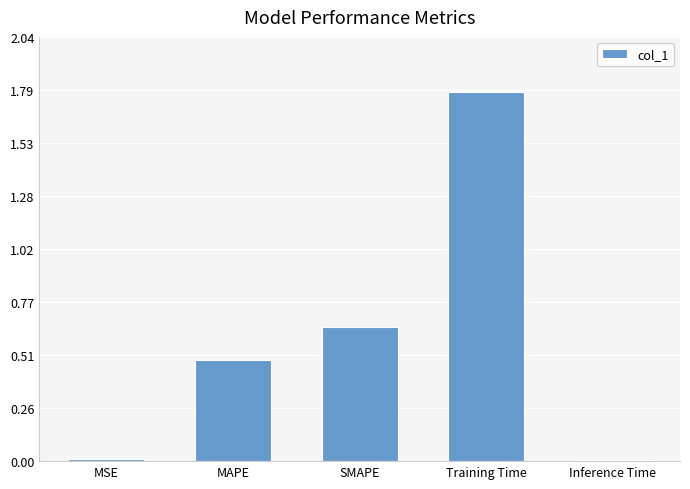

Does the chart contain stacked bars?

No